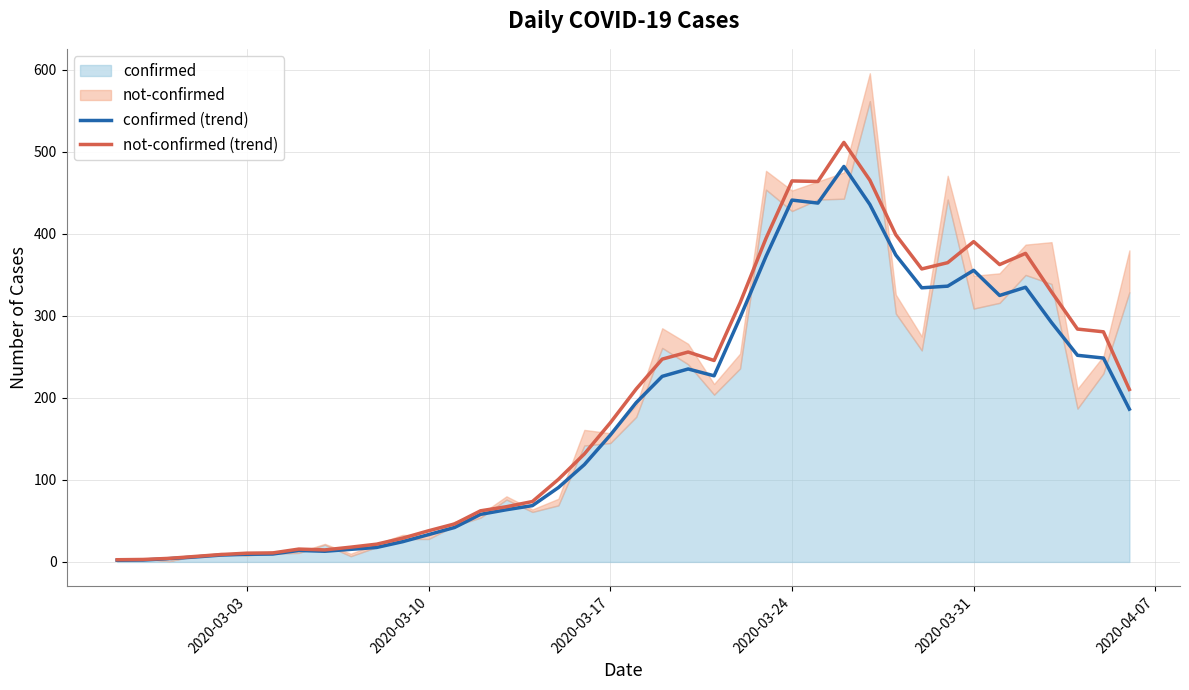

What is the maximum value for not-confirmed (trend)?

511.7